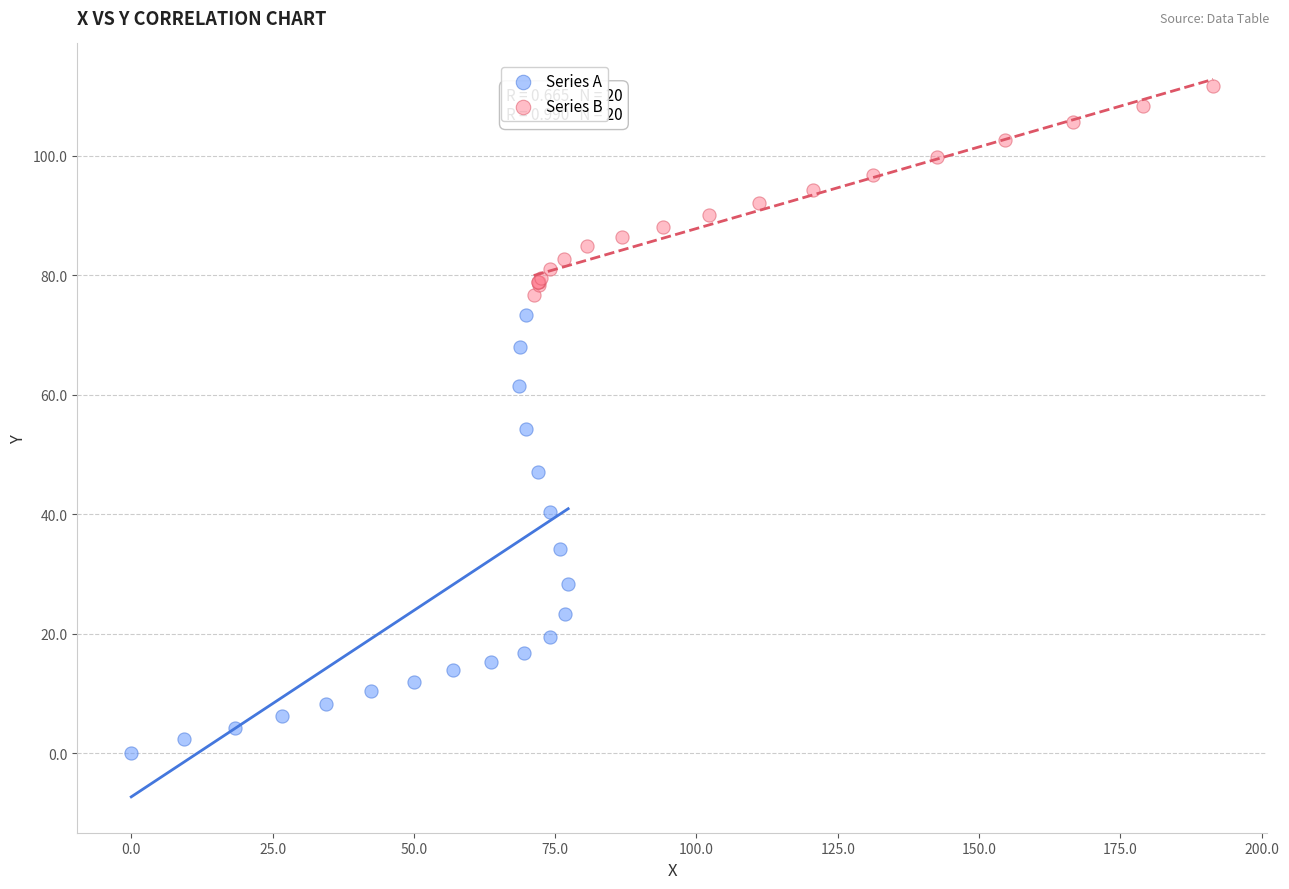

What are all the series names shown in the legend?

Series A, Series B